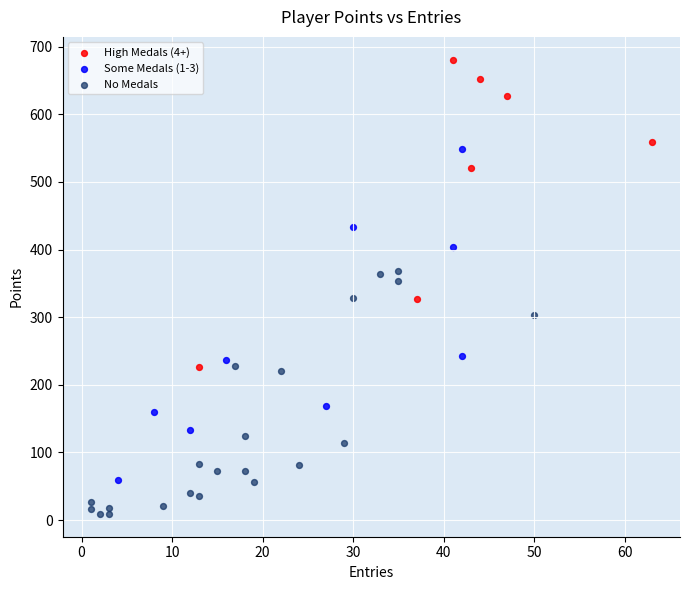

Which series has the widest spread of Y values?

Some Medals (1-3)